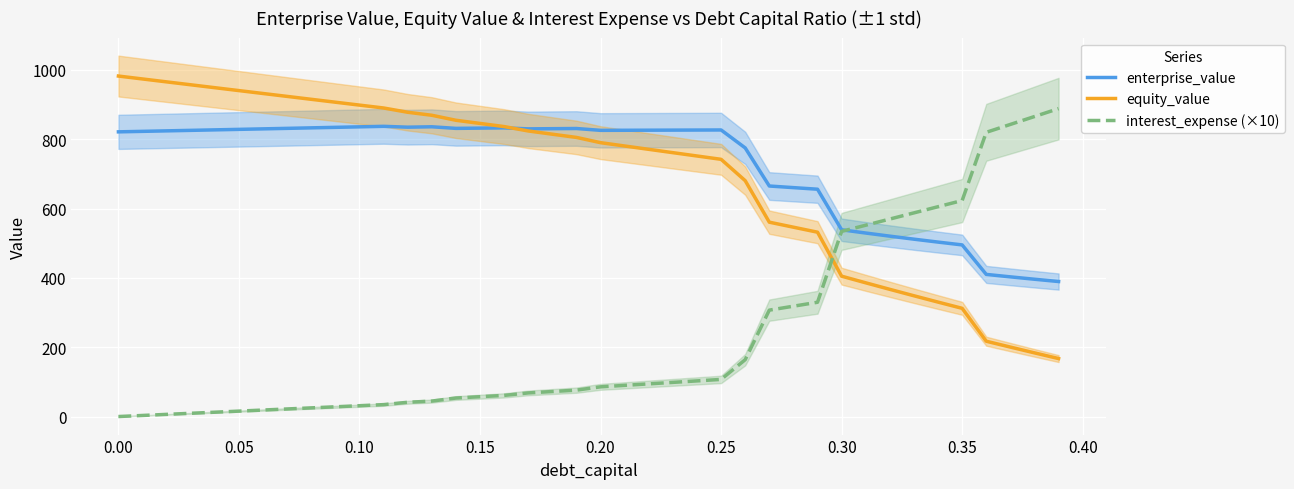

In enterprise_value, how many points are lower than both neighbors (excluding endpoints)?

4